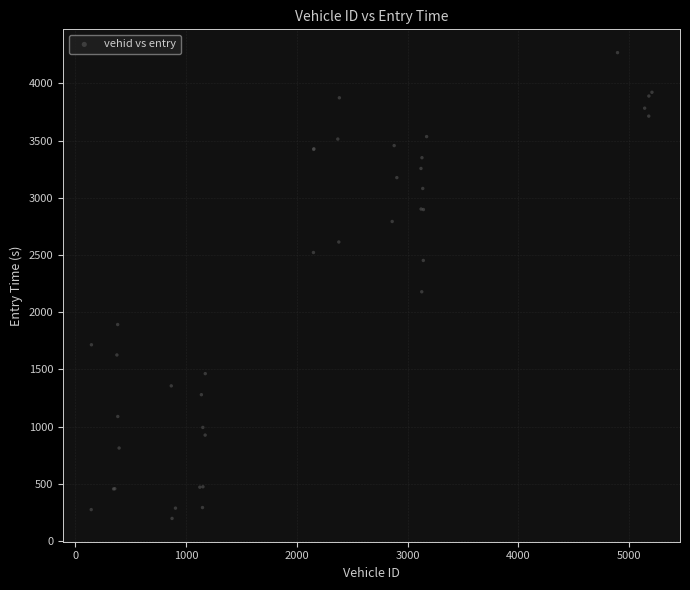

What Y value in the scatter plot is closest to 2233?

2179.2